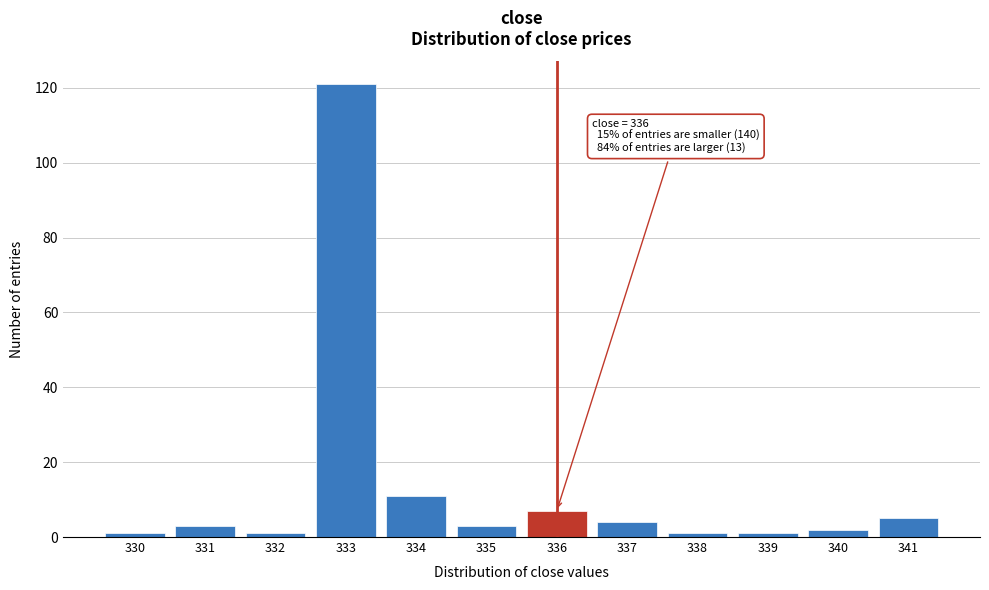

Which range on the x-axis has the tallest bar?

332.5 to 333.5